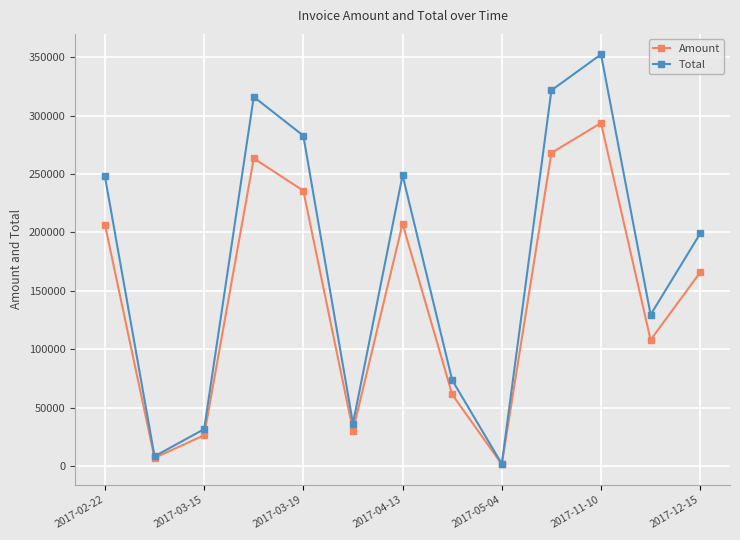

What is the greatest value displayed?

352520.0